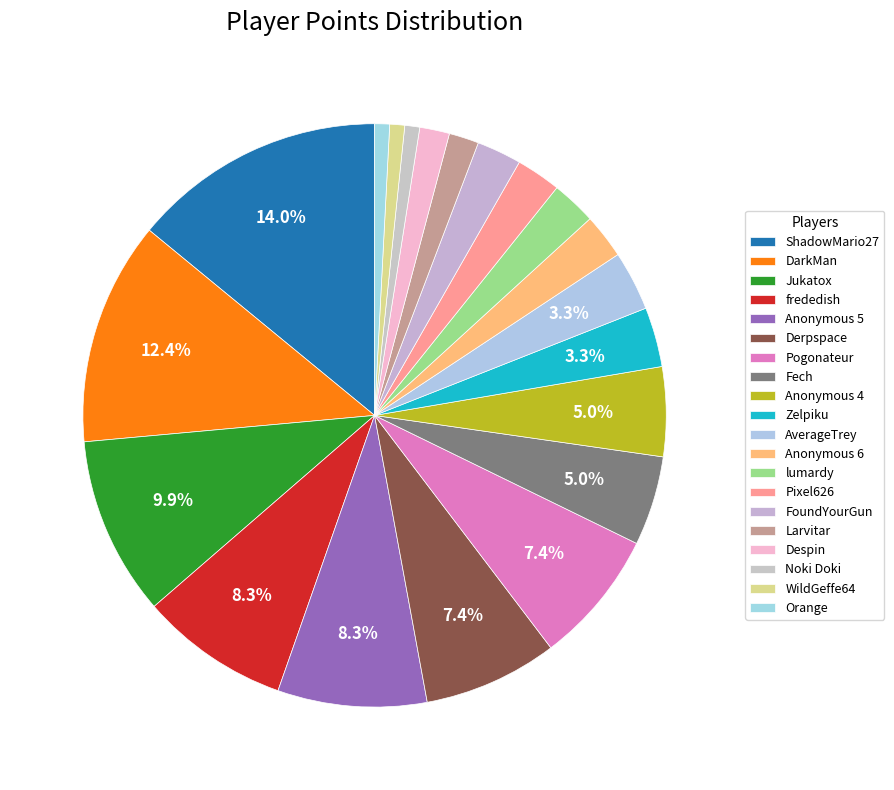

To the nearest percent, what percentage of the pie is Pogonateur?

7%